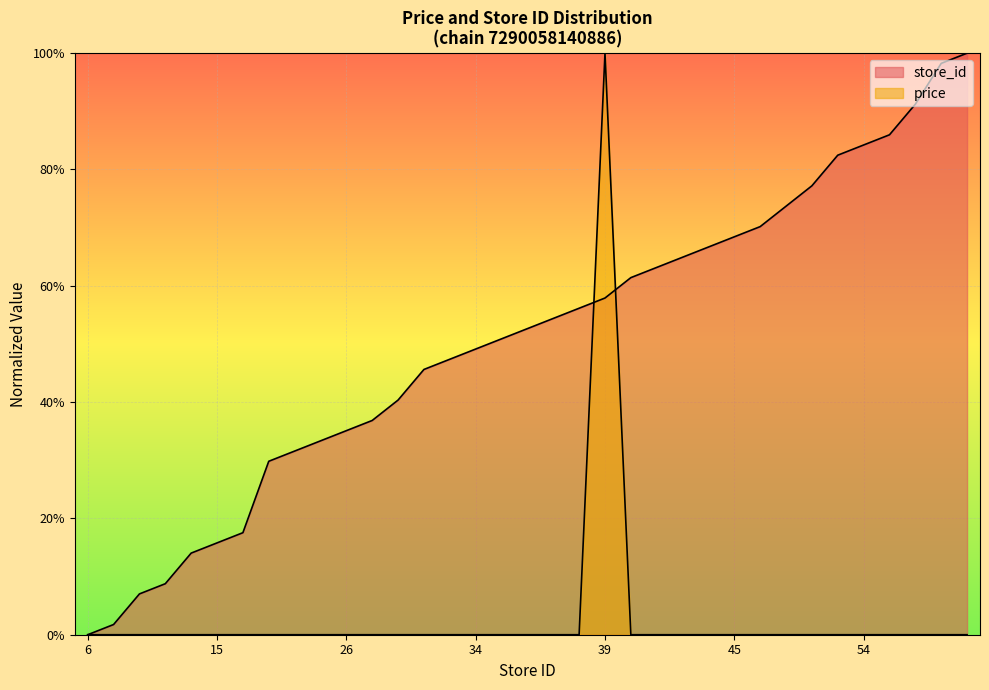

At which category is the sum across all series the highest?

39